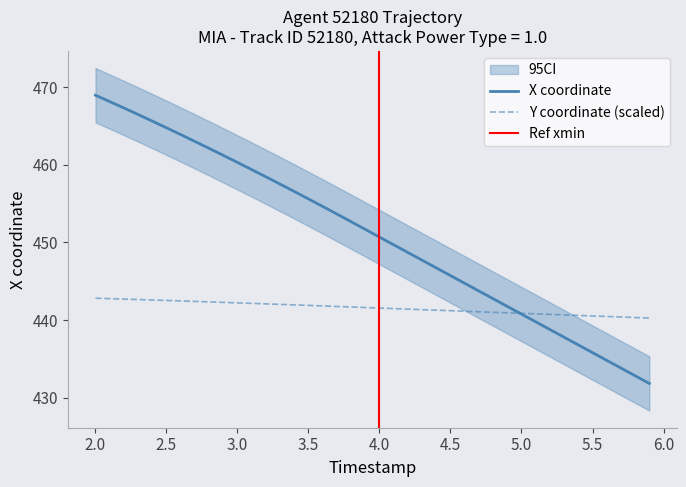

The X coordinate series shows 450.7 at 4.0. True or false?

True